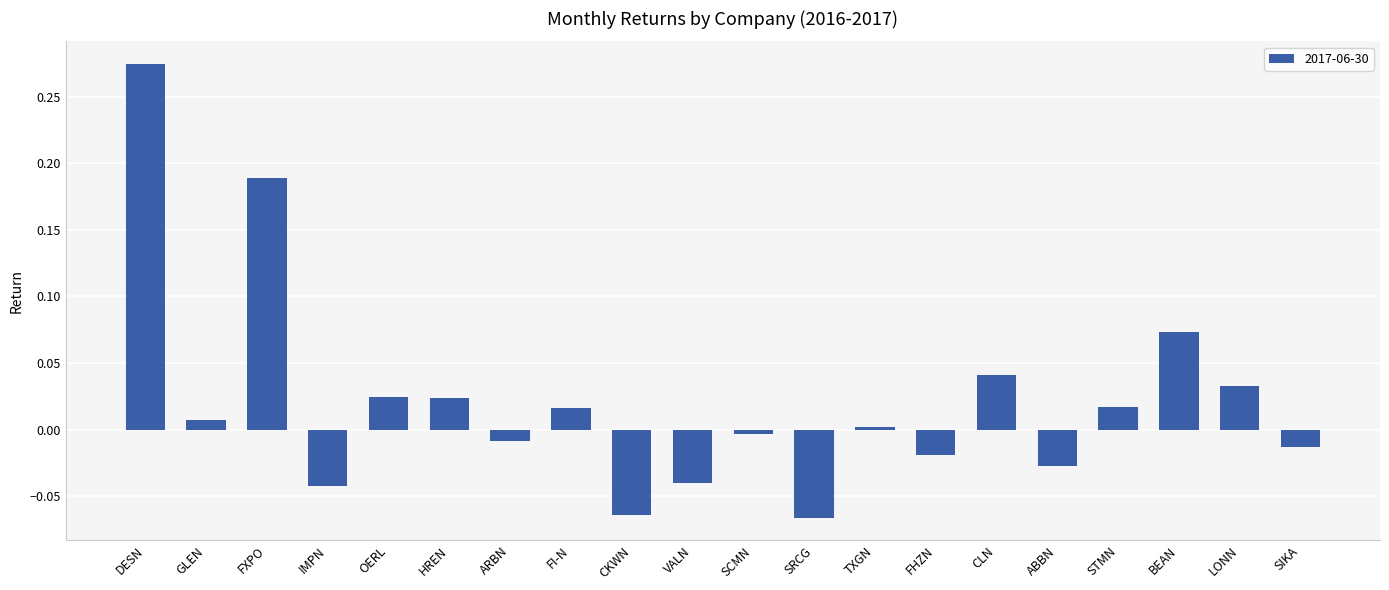

What is the sum of all values?

0.4